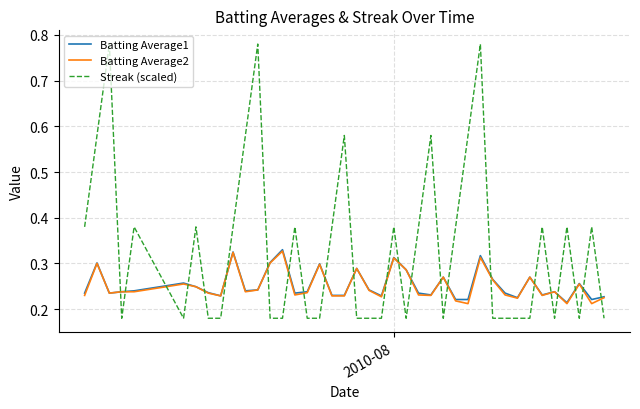

Which series has the widest spread of values?

Streak (scaled)